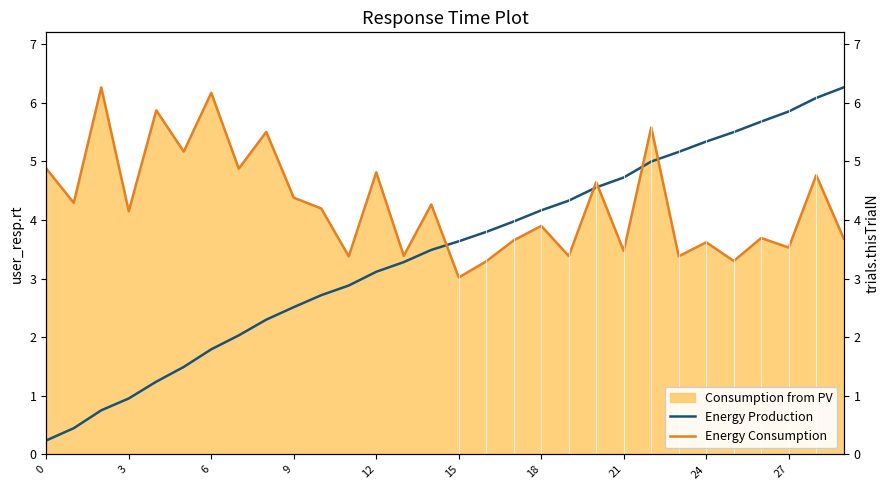

Which has a higher value, 27 or 18?

27